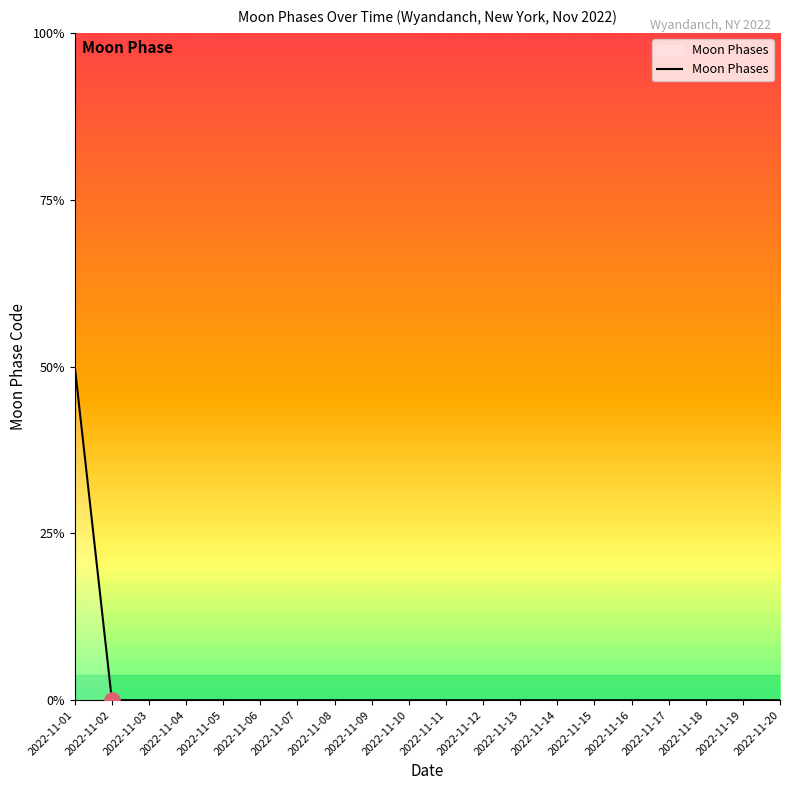

Between 2022-11-08 and 2022-11-11, which is larger?

2022-11-08